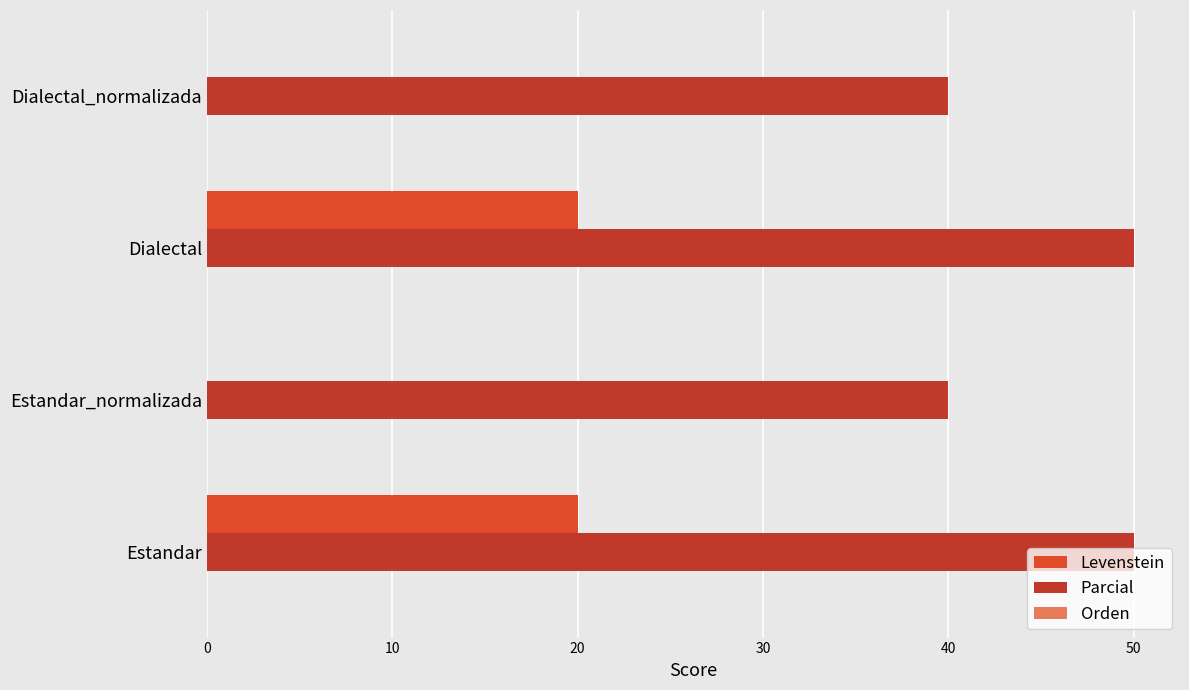

How many series are shown in this chart?

2